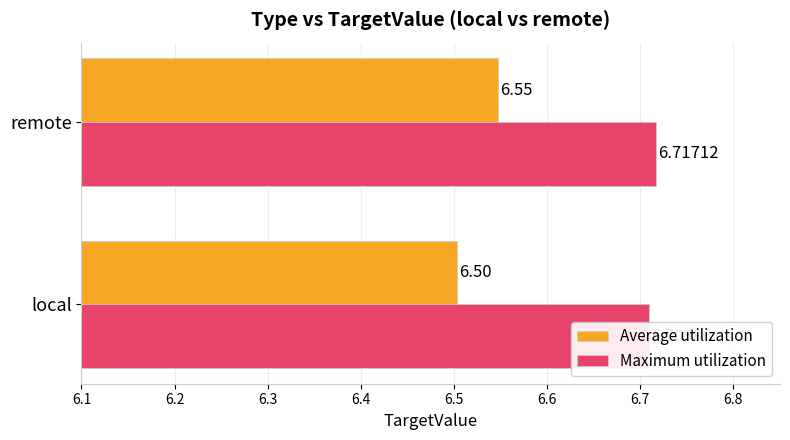

At how many categories does at least one series exceed 6?

2